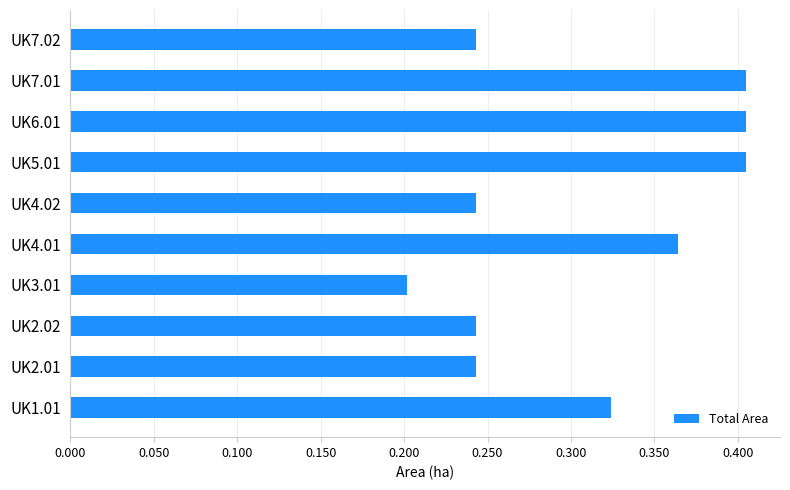

What is the sum of all values?

3.1